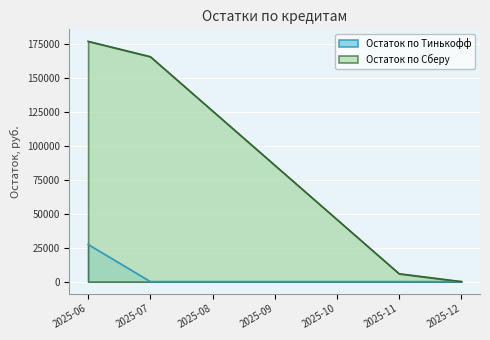

What is the difference between the highest and lowest values at 2025-08?

125774.1